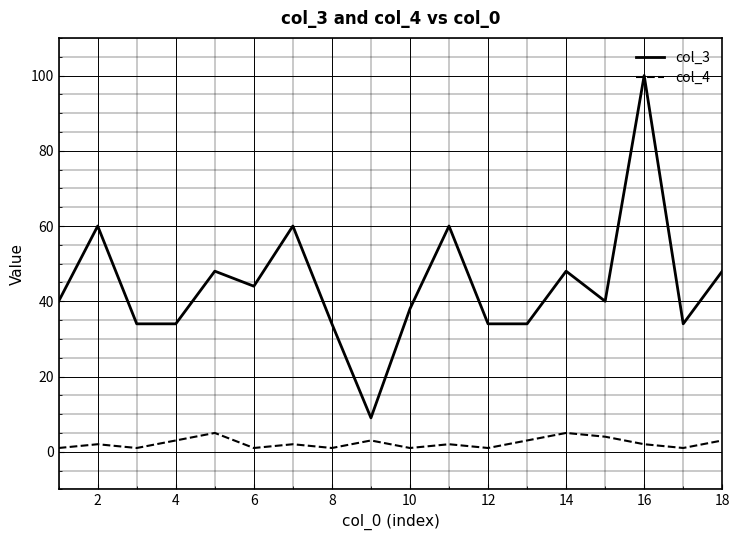

Which series has the largest total across all categories?

col_3